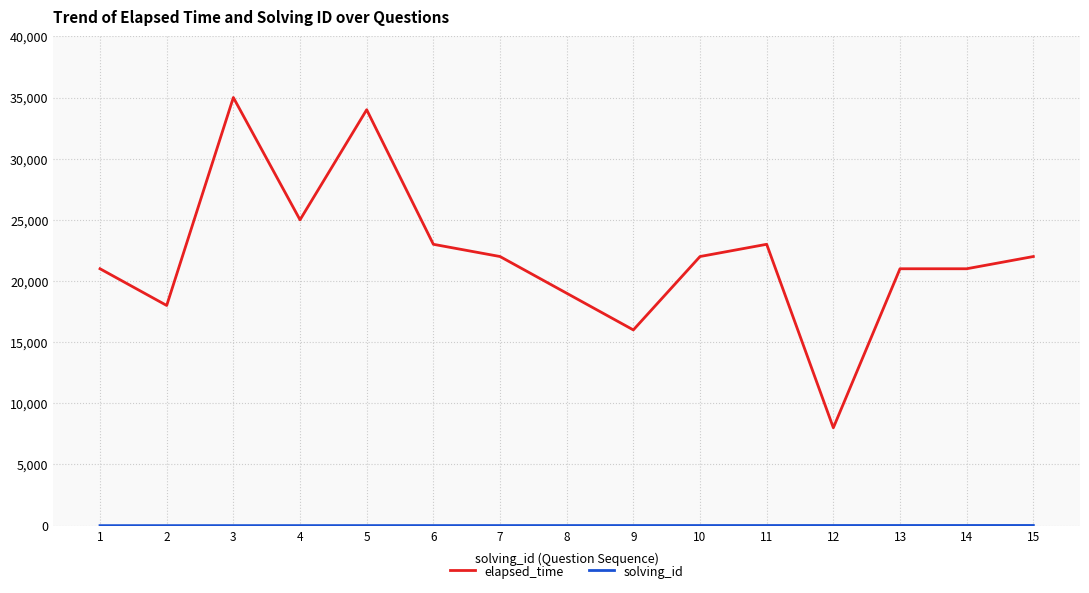

Which series has the largest total across all categories?

elapsed_time